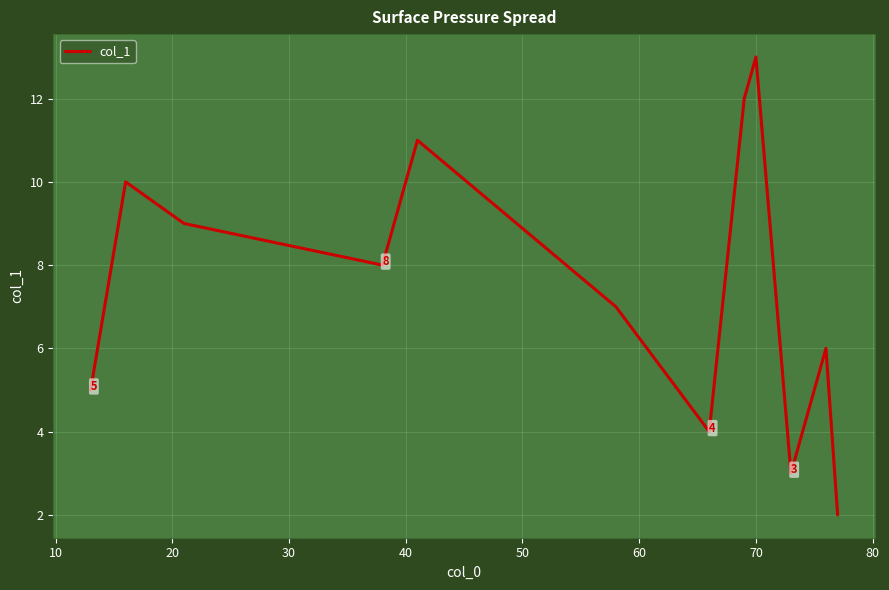

What is the minimum value shown in the chart?

2.0